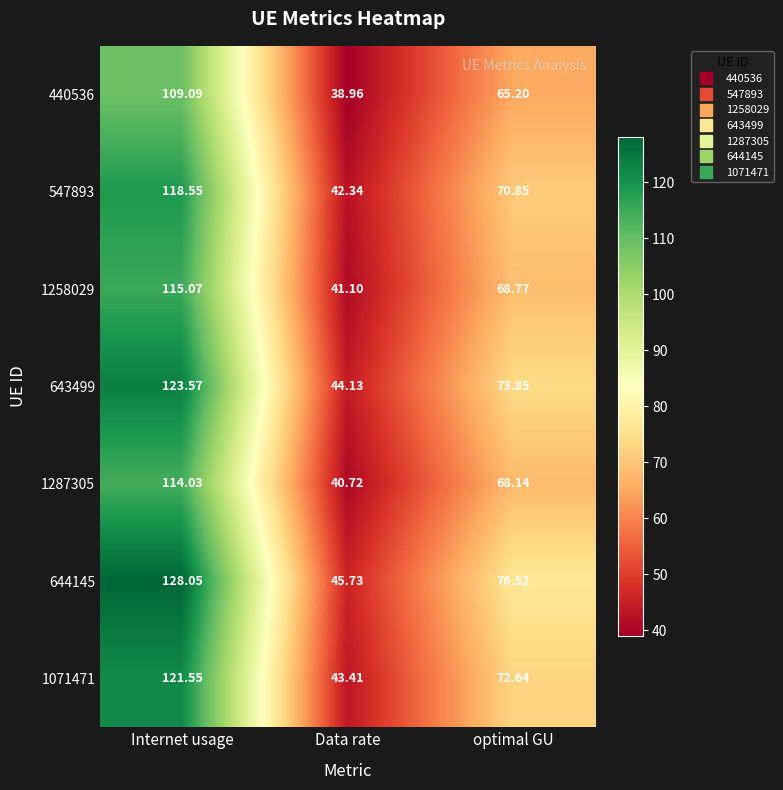

At which label does 547893 first exceed 70?

Internet usage